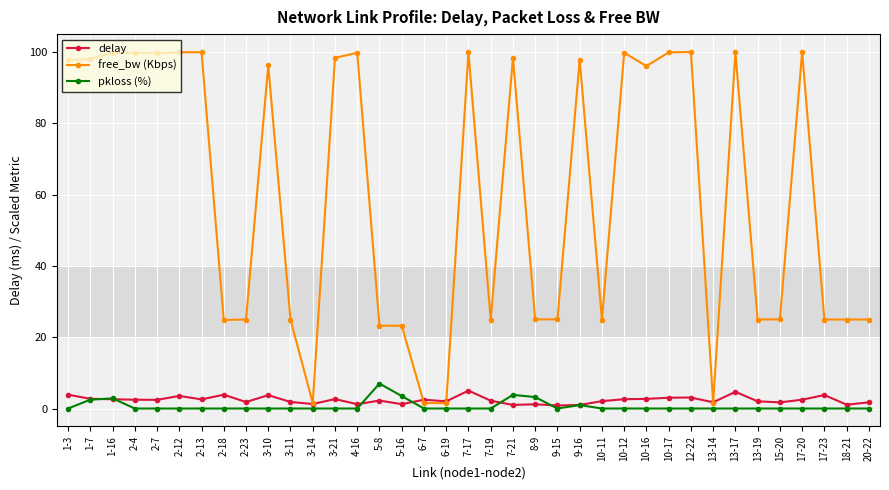

What is the spread (max minus min) of values at 20-22?

25.0